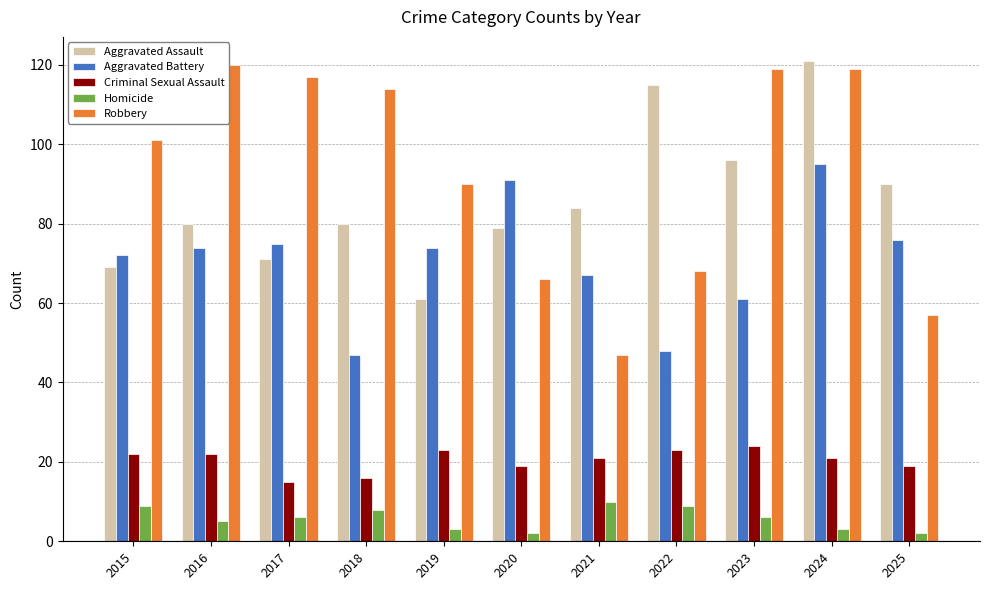

How many categories are shown in the chart?

11